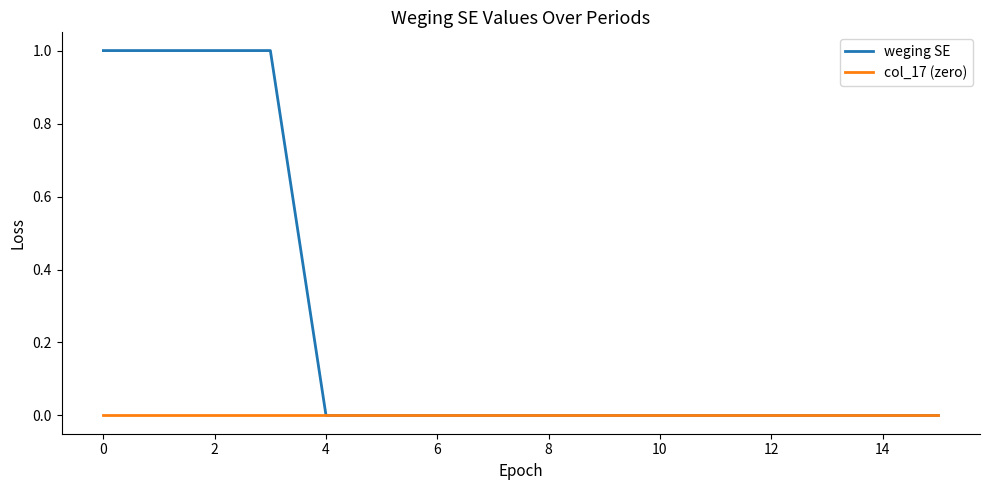

Which series has the largest range (max minus min)?

weging SE